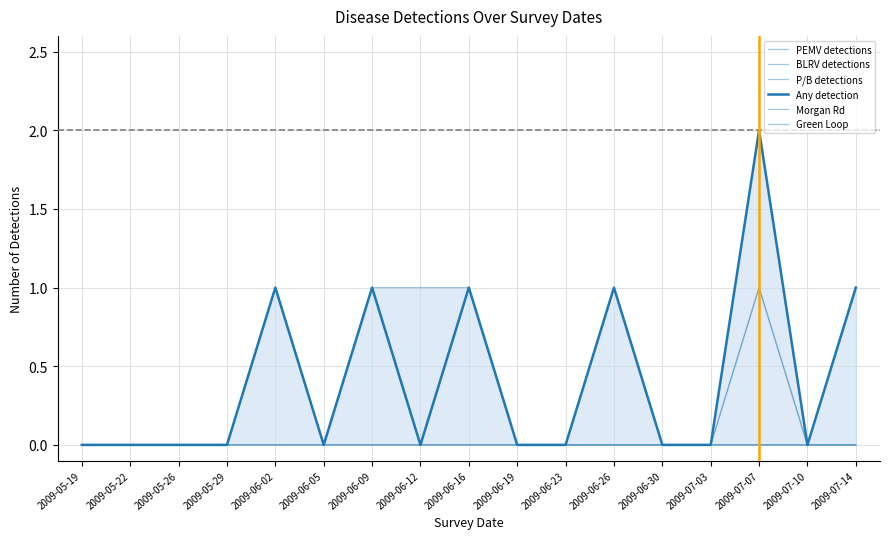

List the labels in order of PEMV detections value, largest first.

2009-06-02, 2009-07-07, 2009-05-19, 2009-05-22, 2009-05-26, 2009-05-29, 2009-06-05, 2009-06-09, 2009-06-12, 2009-06-16, 2009-06-19, 2009-06-23, 2009-06-26, 2009-06-30, 2009-07-03, 2009-07-10, 2009-07-14